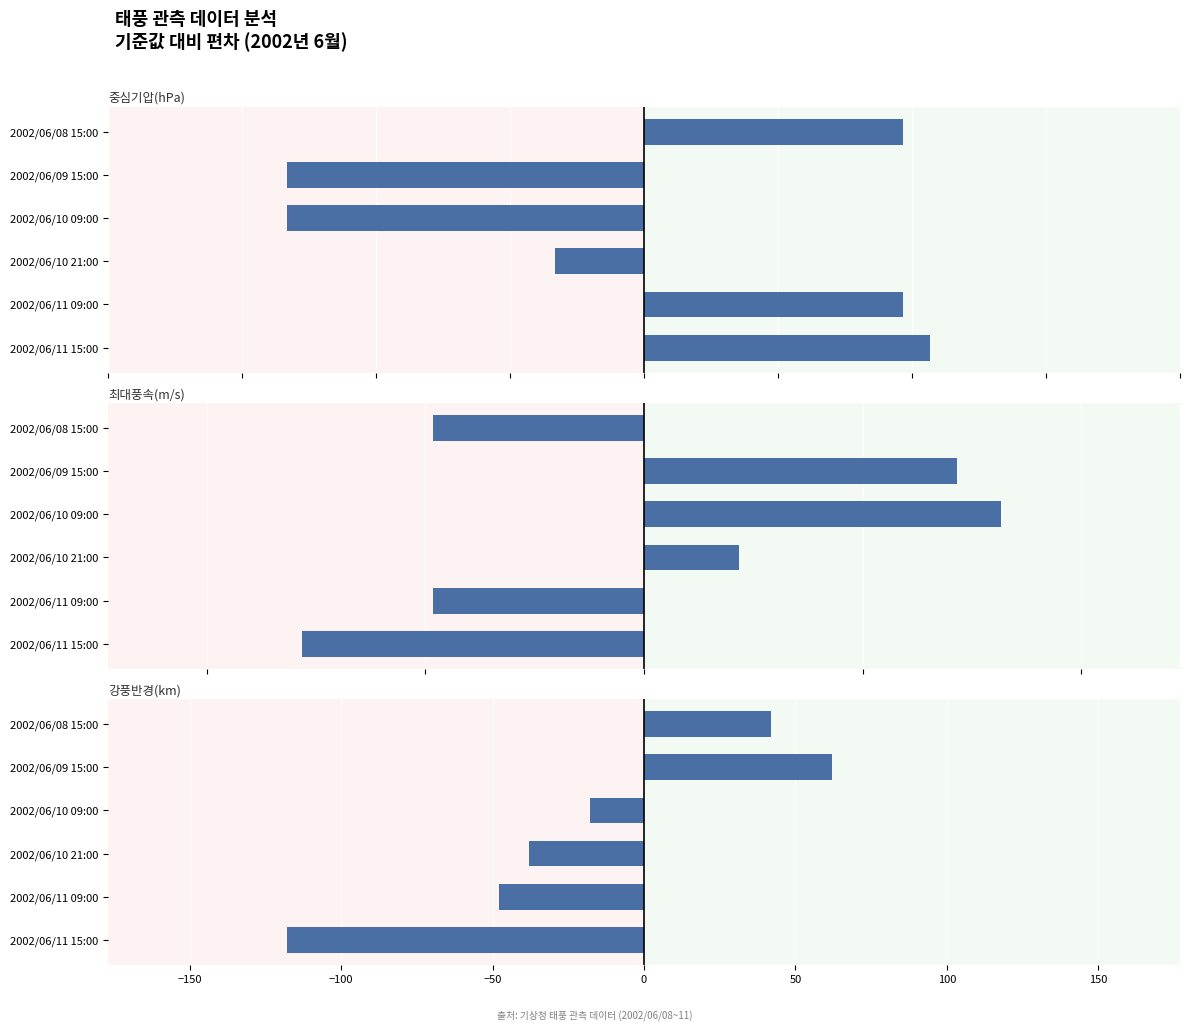

How many values in 중심기압(hPa) are above zero?

3